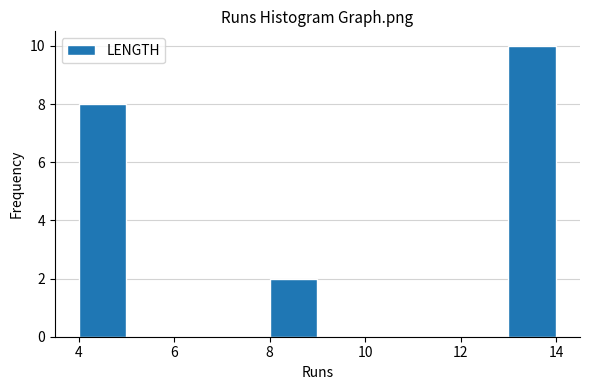

What is the height of the bar covering 4 to 5 on the x-axis? The values are not printed on the chart, so give them approximately, as read against the axis.

8